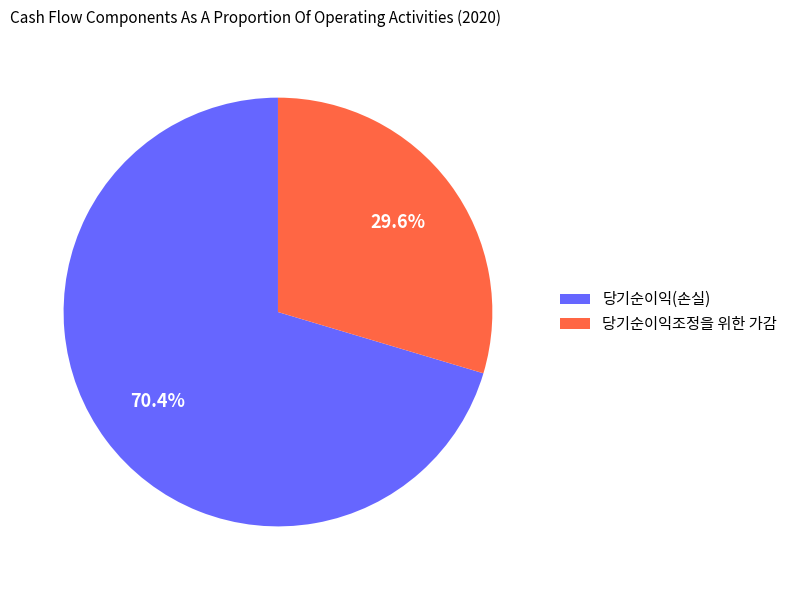

What is the ratio of the value at 당기순이익조정을 위한 가감 to the value at 당기순이익(손실)?

0.4